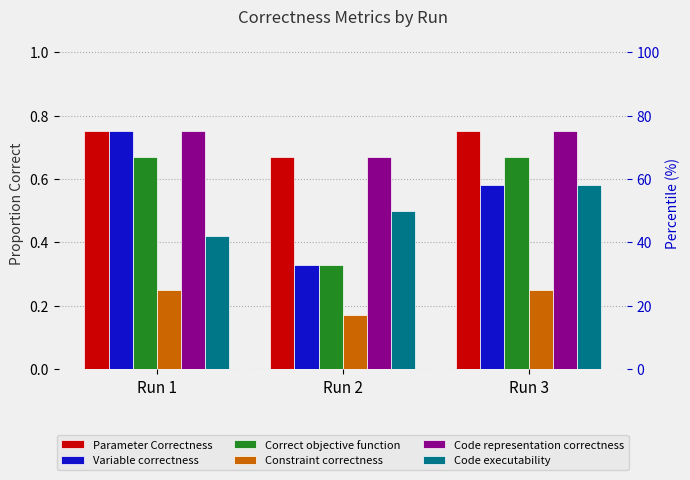

What is the sum of the Correct objective function values at Run 1 and Run 2?

1.0